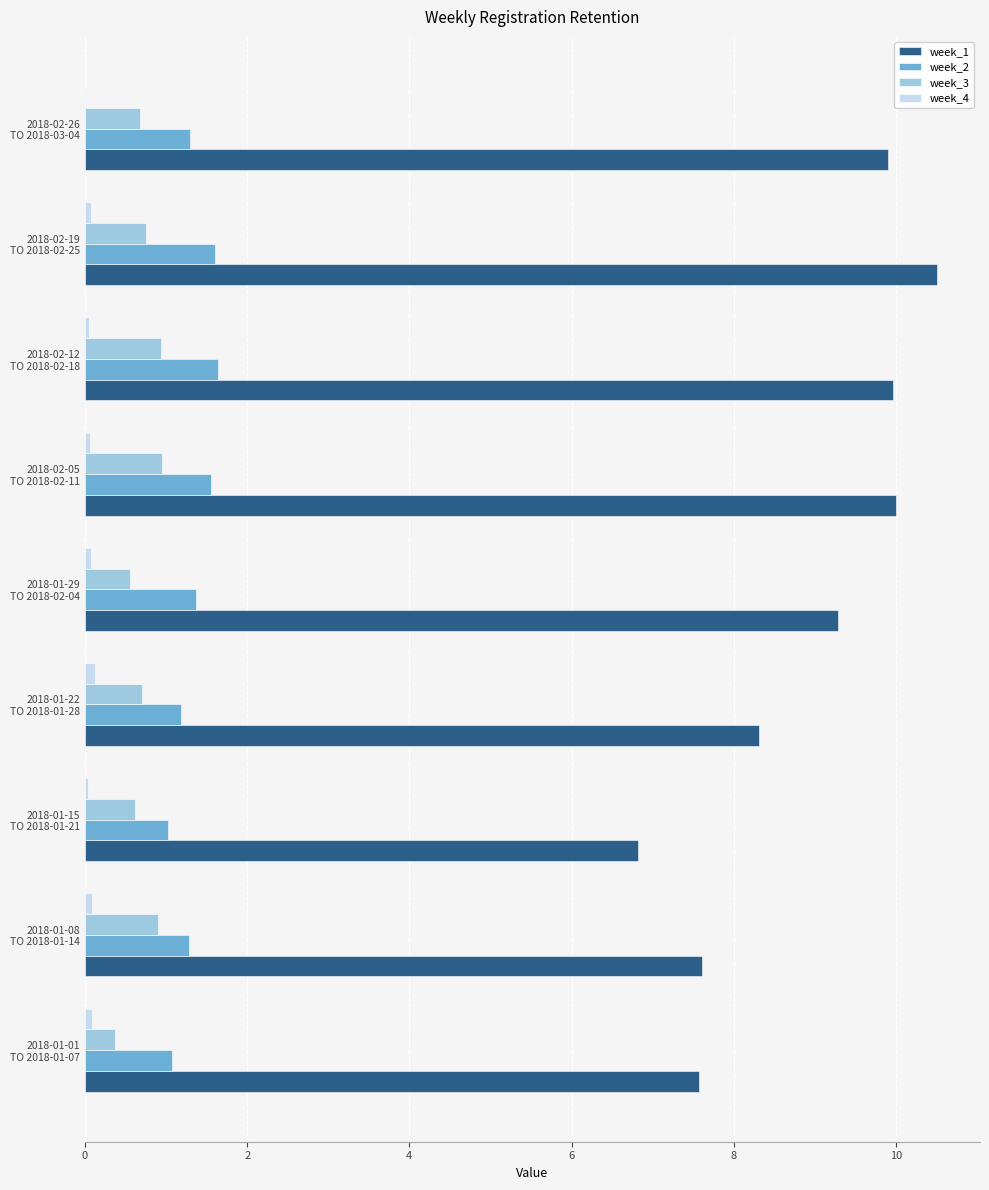

What is the maximum value for week_1?

10.5